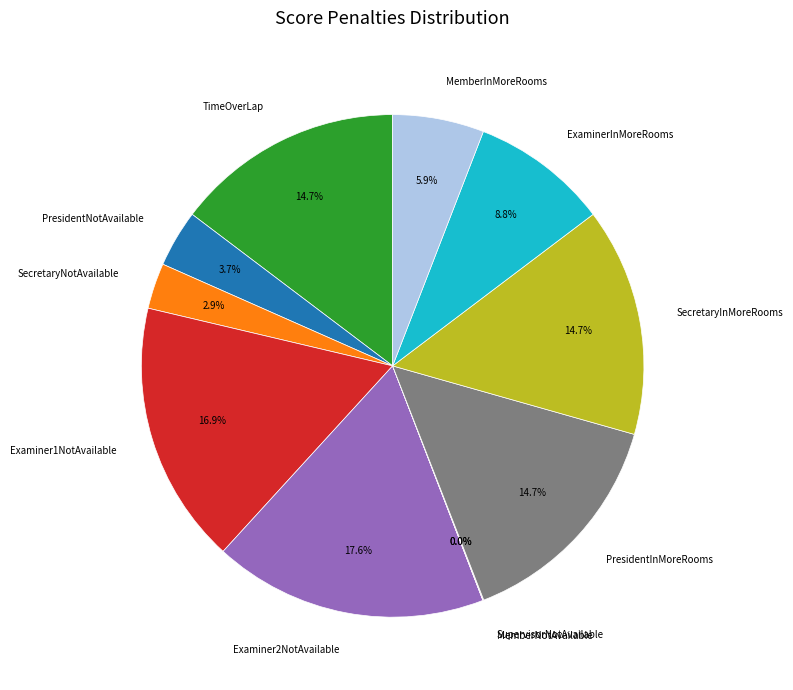

Which slice is the largest?

Examiner2NotAvailable